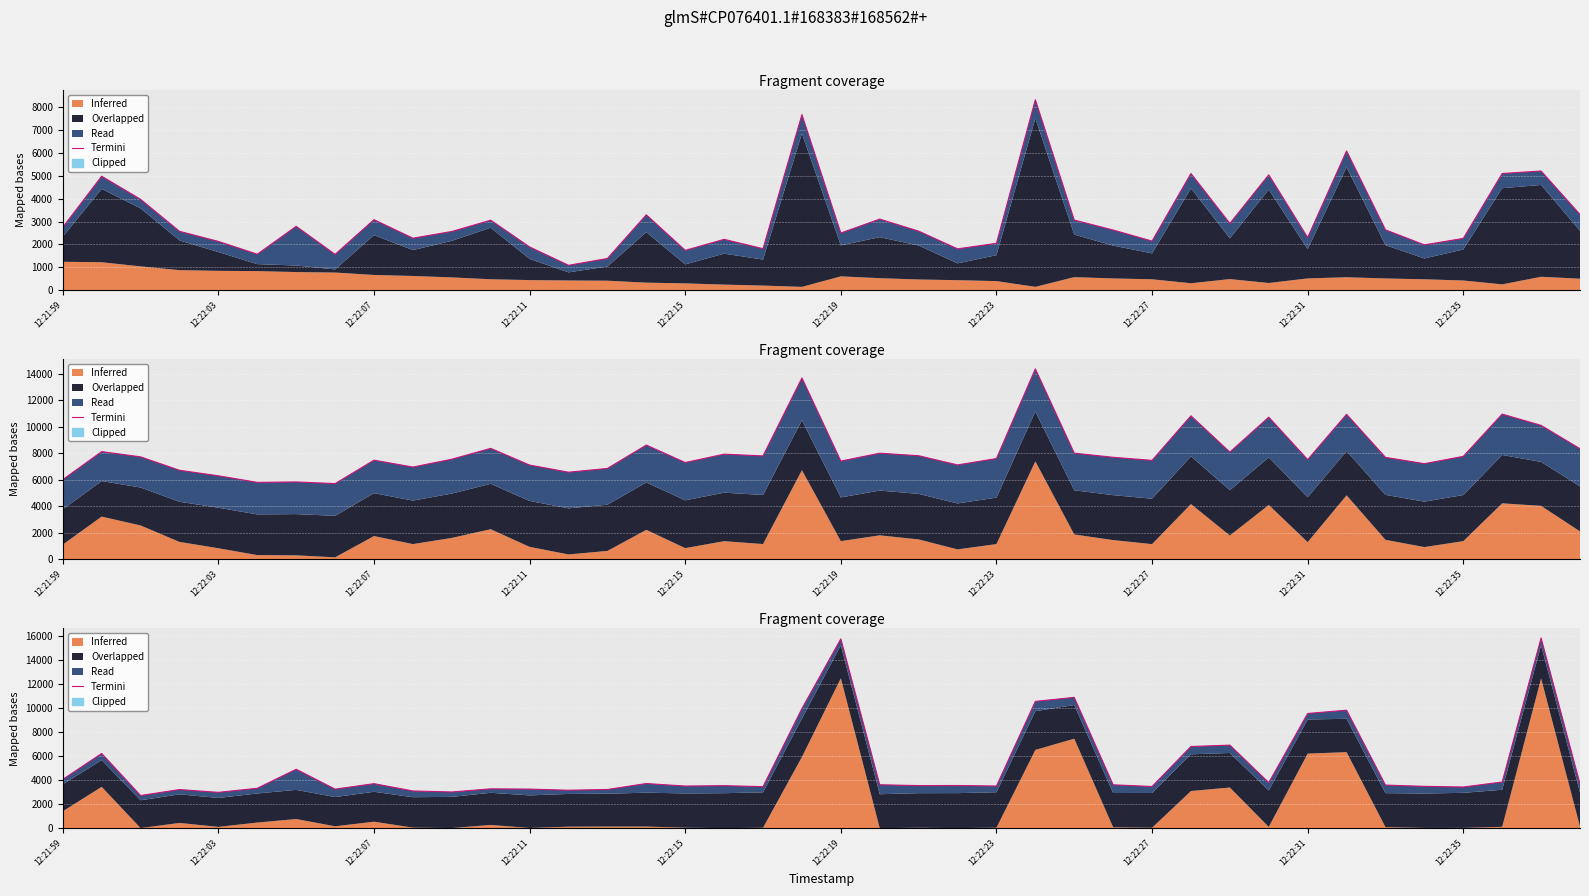

Between 21 and 32, which is larger?

32